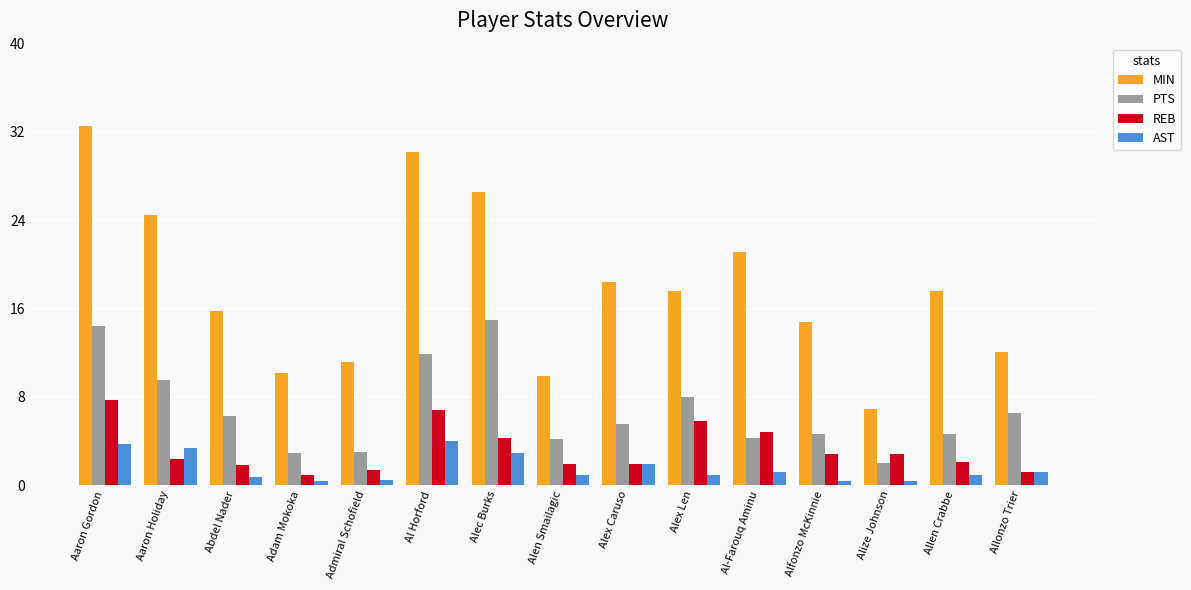

At which category is the sum across all series the highest?

Aaron Gordon